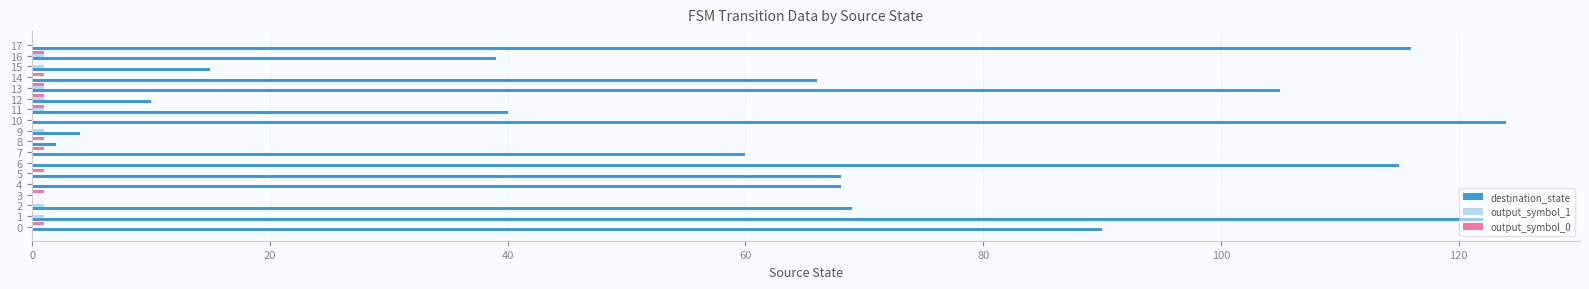

The destination_state series shows 105 at 13. True or false?

True